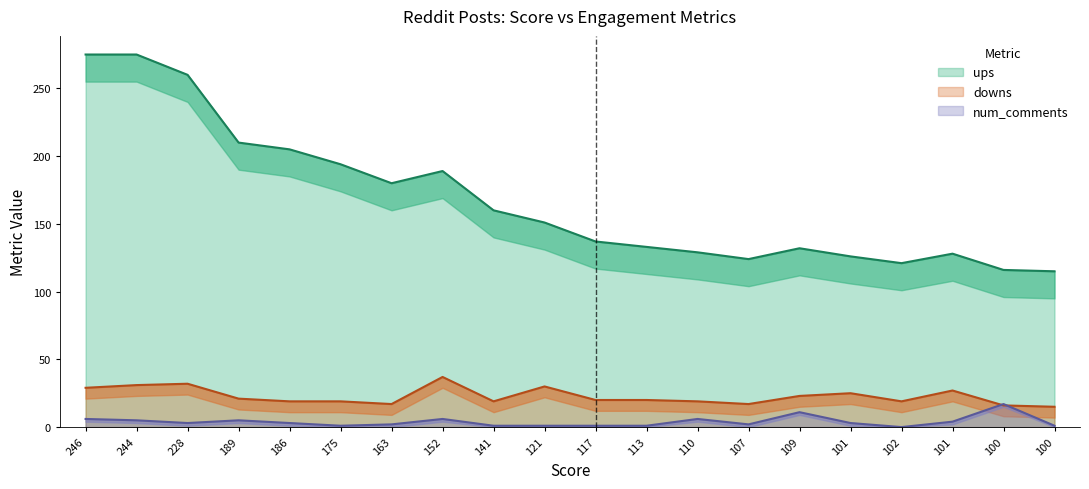

Rank the series by their maximum value, from highest to lowest.

ups, downs, num_comments